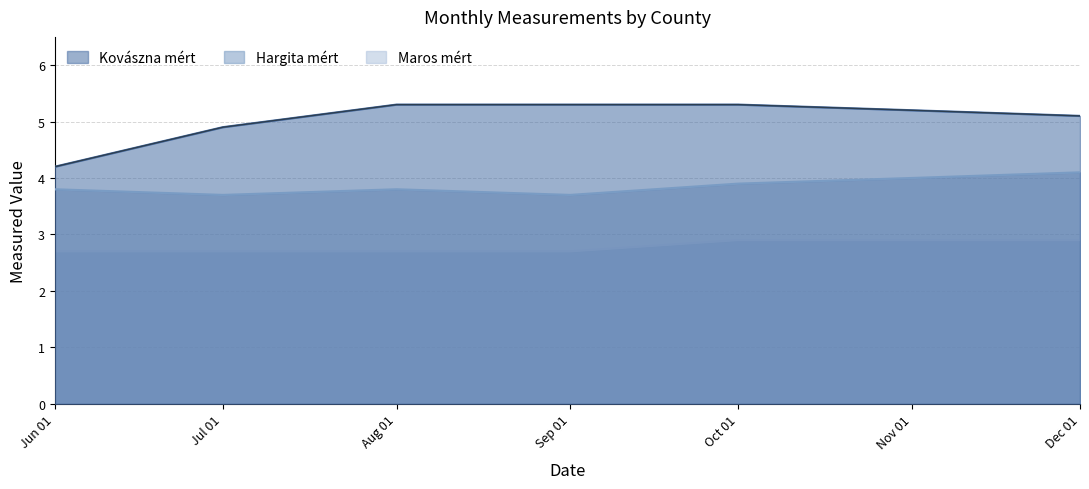

What is the lowest value of the Kovászna mért series?

4.2